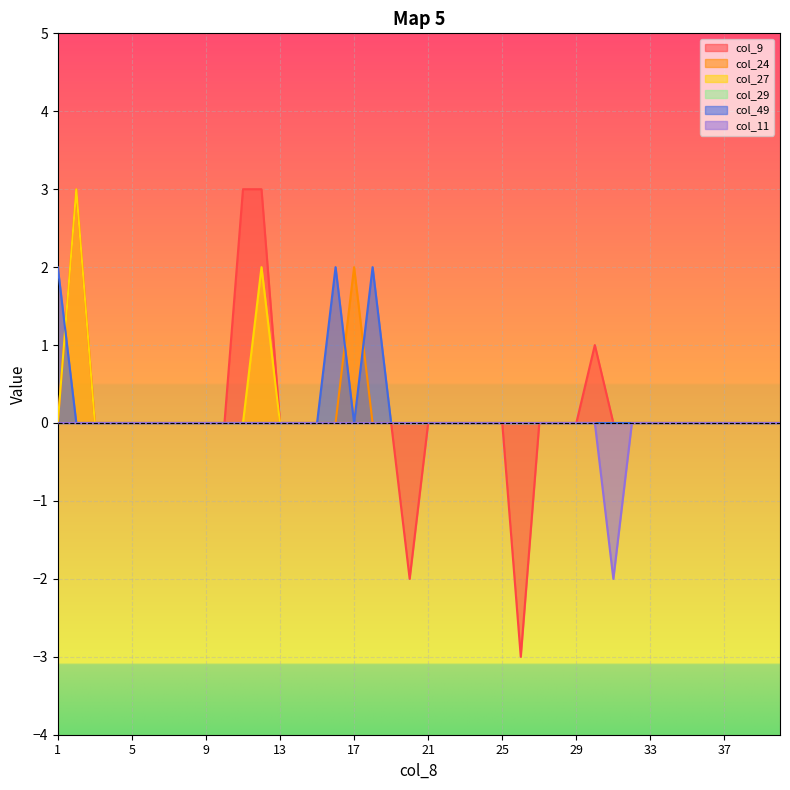

Is it true that col_27 equals 0 at 26?

True